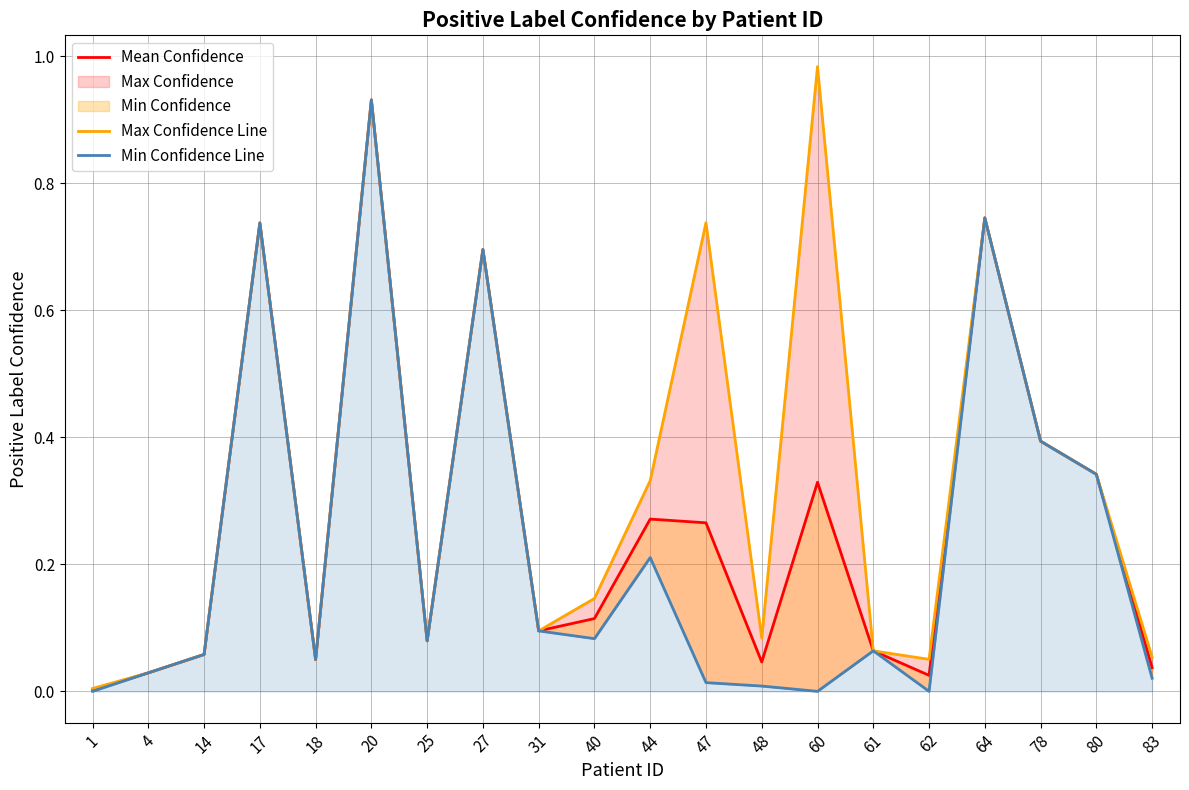

What is the total value across all series at 48?

0.1